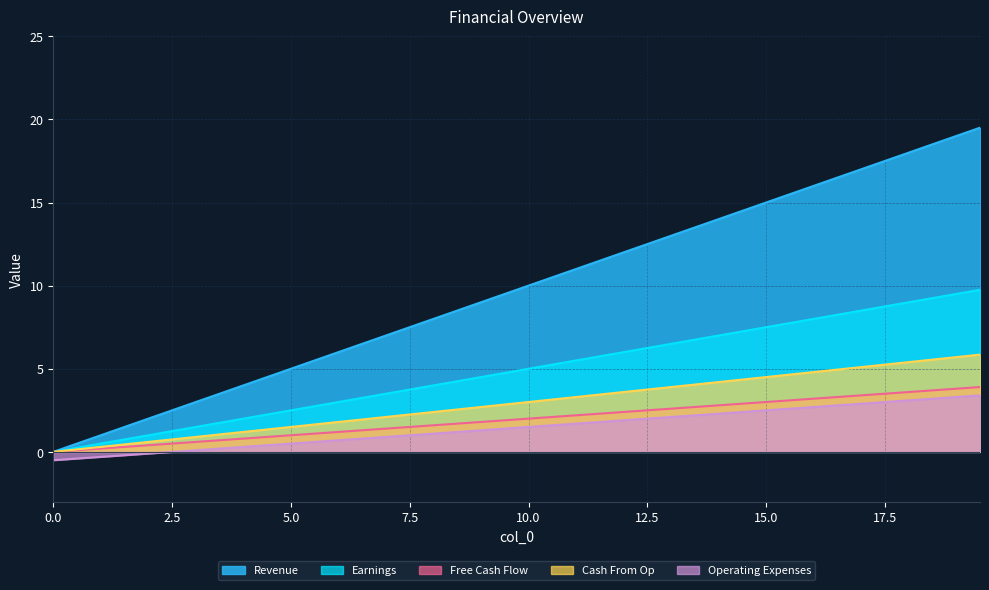

Reading left to right, list all the values displayed in this chart.

Revenue: 0.0	0.5	1.0	1.5	2.0	2.5	3.0	3.5	4.0	4.5	5.0	5.5	6.0	6.5	7.0	7.5	8.0	8.5	9.0	9.5	10.0	10.5	11.0	11.5	12.0	12.5	13.0	13.5	14.0	14.5	15.0	15.5	16.0	16.5	17.0	17.5	18.0	18.5	19.0	19.5
Earnings: 0.0	0.2	0.5	0.8	1.0	1.2	1.5	1.8	2.0	2.2	2.5	2.8	3.0	3.2	3.5	3.8	4.0	4.2	4.5	4.8	5.0	5.2	5.5	5.8	6.0	6.2	6.5	6.8	7.0	7.2	7.5	7.8	8.0	8.2	8.5	8.8	9.0	9.2	9.5	9.8
Free Cash Flow: 0.0	0.1	0.2	0.3	0.4	0.5	0.6	0.7	0.8	0.9	1.0	1.1	1.2	1.3	1.4	1.5	1.6	1.7	1.8	1.9	2.0	2.1	2.2	2.3	2.4	2.5	2.6	2.7	2.8	2.9	3.0	3.1	3.2	3.3	3.4	3.5	3.6	3.7	3.8	3.9
Cash From Op: 0.0	0.1	0.3	0.5	0.6	0.8	0.9	1.1	1.2	1.4	1.5	1.6	1.8	1.9	2.1	2.2	2.4	2.5	2.7	2.9	3.0	3.1	3.3	3.5	3.6	3.8	3.9	4.0	4.2	4.3	4.5	4.7	4.8	5.0	5.1	5.2	5.4	5.5	5.7	5.8
Operating Expenses: -0.5	-0.4	-0.3	-0.2	-0.1	0.0	0.1	0.2	0.3	0.4	0.5	0.6	0.7	0.8	0.9	1.0	1.1	1.2	1.3	1.4	1.5	1.6	1.7	1.8	1.9	2.0	2.1	2.2	2.3	2.4	2.5	2.6	2.7	2.8	2.9	3.0	3.1	3.2	3.3	3.4